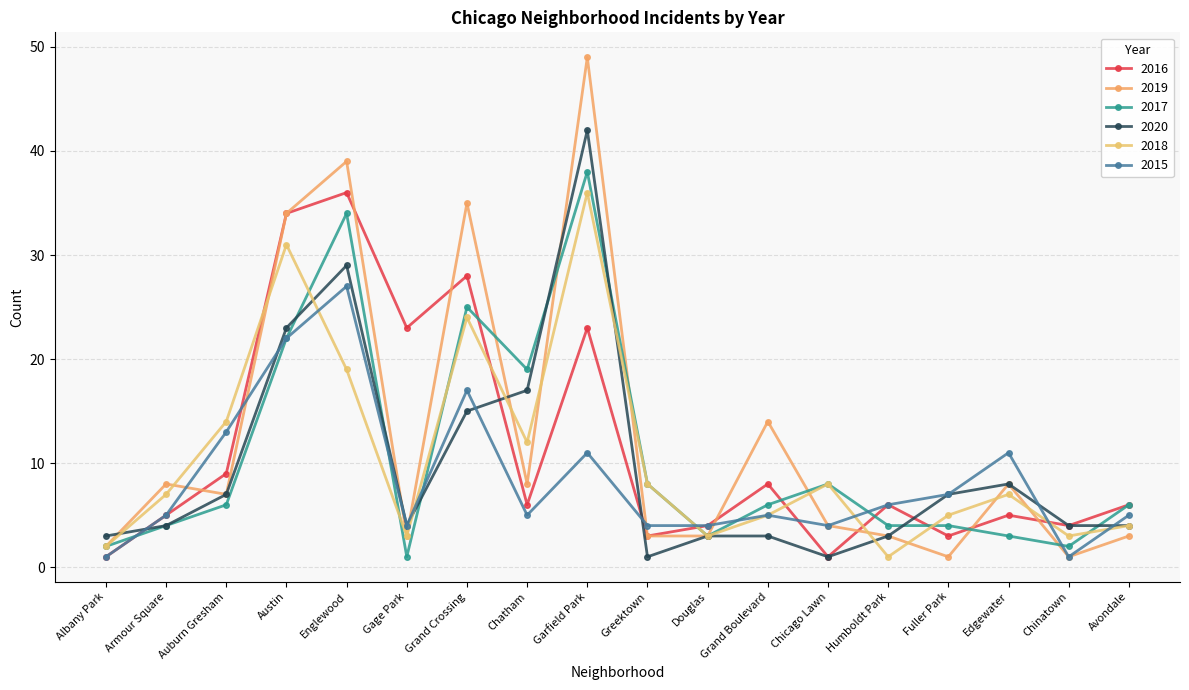

Where is 2020 nearest to the value 21?

Austin